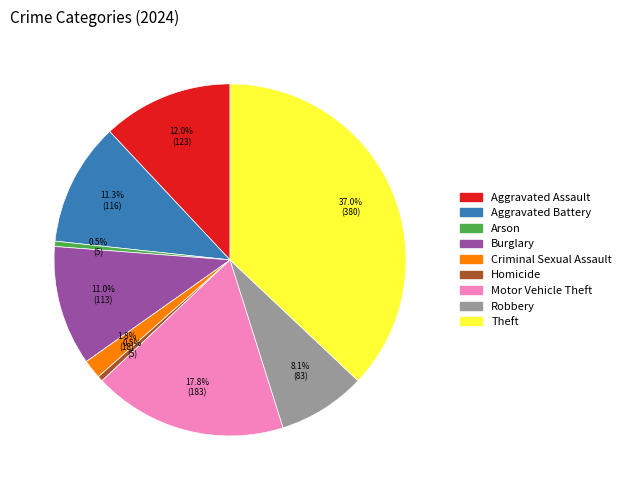

Is there a majority slice in this chart?

No